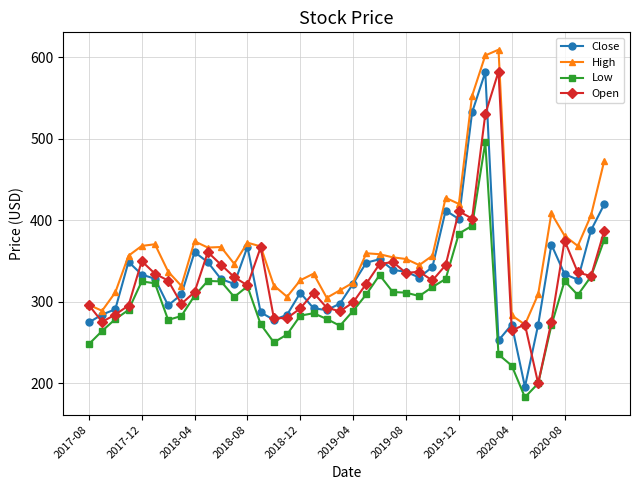

What is the greatest value displayed?

609.0